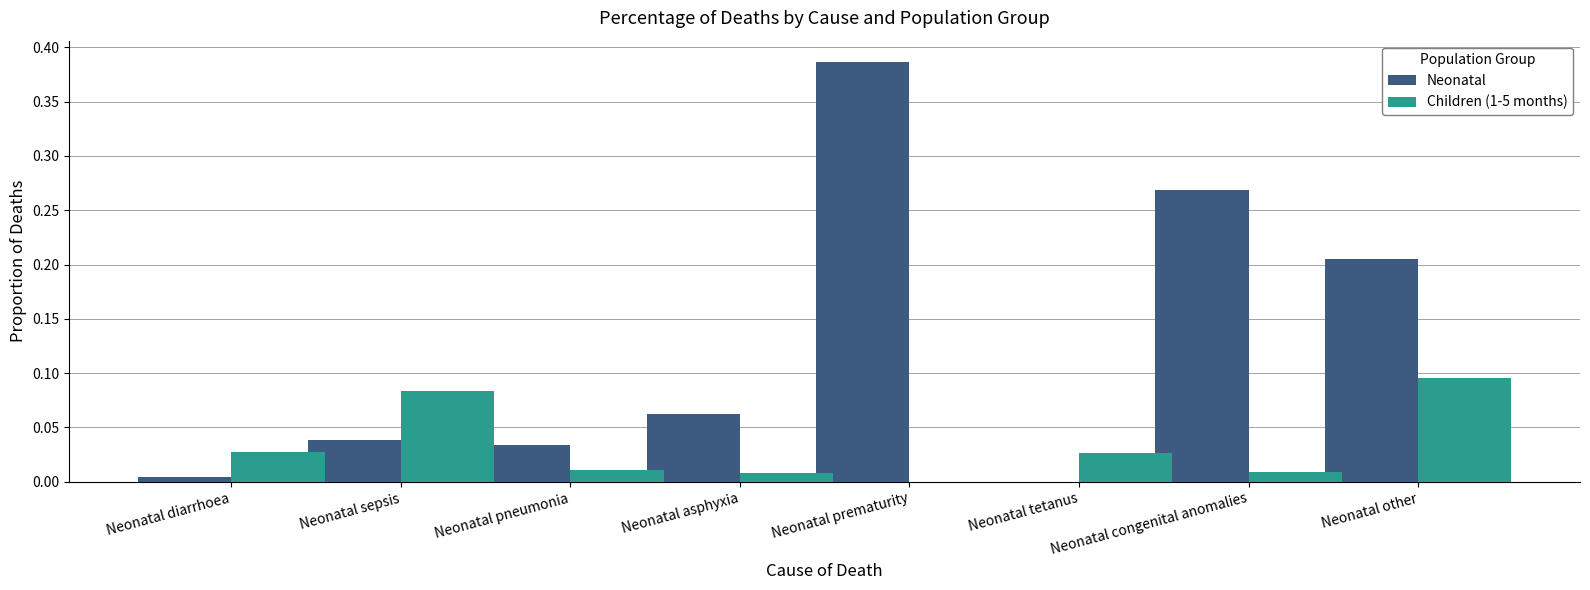

Which category has the highest value in the Neonatal series?

Neonatal prematurity